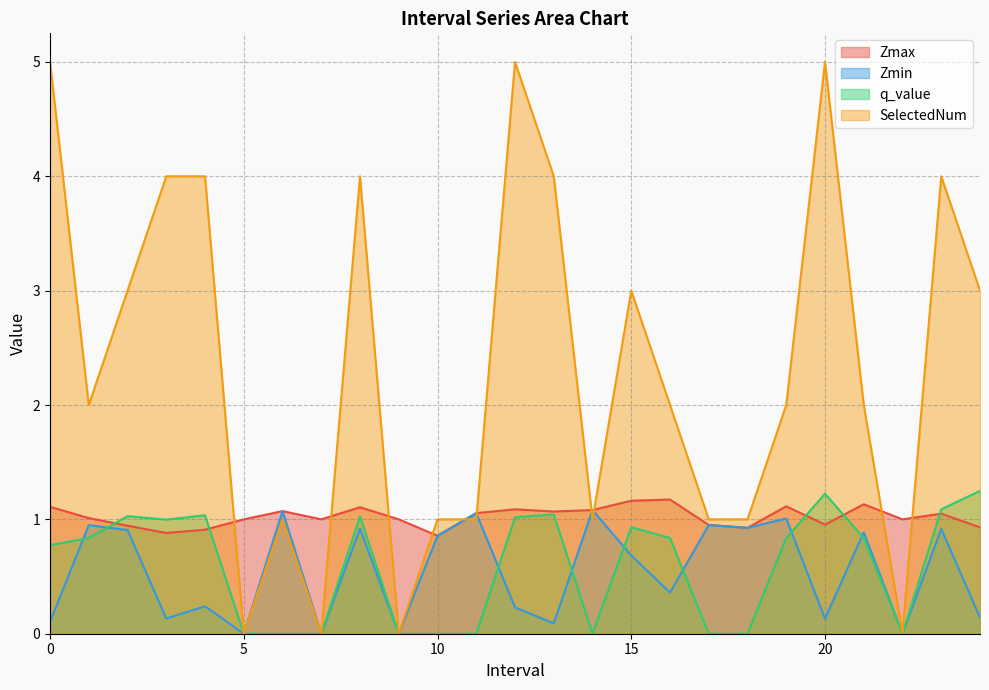

Reading left to right, what are all the values shown in this chart?

Zmax: 1.1	1.0	0.9	0.9	0.9	1.0	1.1	1.0	1.1	1.0	0.9	1.1	1.1	1.1	1.1	1.2	1.2	1.0	0.9	1.1	1.0	1.1	1.0	1.0	0.9
Zmin: 0.1	0.9	0.9	0.1	0.2	0.0	1.1	0.0	0.9	0.0	0.9	1.1	0.2	0.1	1.1	0.7	0.4	1.0	0.9	1.0	0.1	0.9	0.0	0.9	0.1
q_value: 0.8	0.8	1.0	1.0	1.0	0.0	0.0	0.0	1.0	0.0	0.0	0.0	1.0	1.0	0.0	0.9	0.8	0.0	0.0	0.8	1.2	0.8	0.0	1.1	1.2
SelectedNum: 5.0	2.0	3.0	4.0	4.0	0.0	1.0	0.0	4.0	0.0	1.0	1.0	5.0	4.0	1.0	3.0	2.0	1.0	1.0	2.0	5.0	2.0	0.0	4.0	3.0